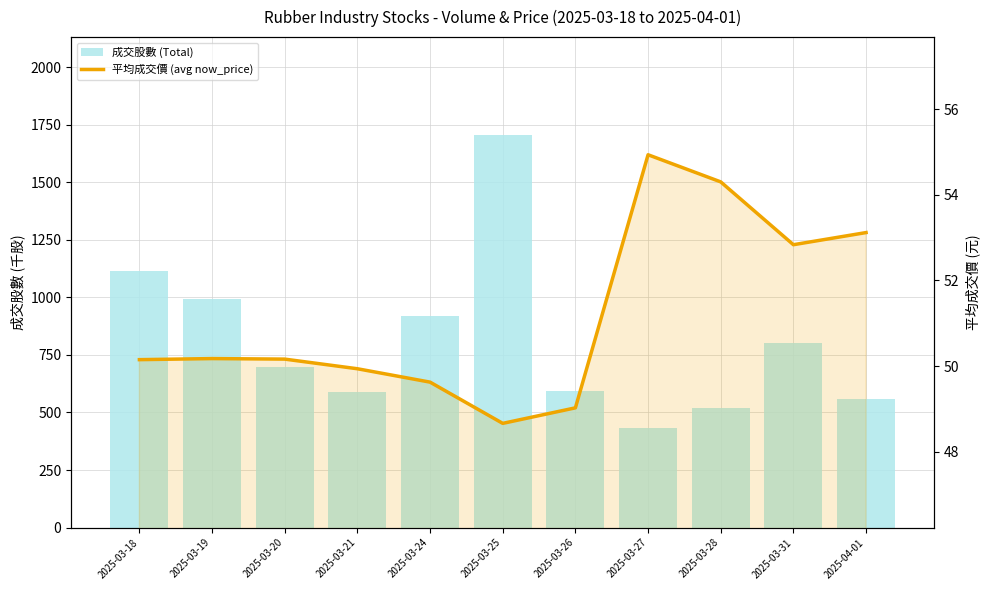

Which series changed the most between 2025-03-27 and 2025-03-28?

成交股數 (Total)